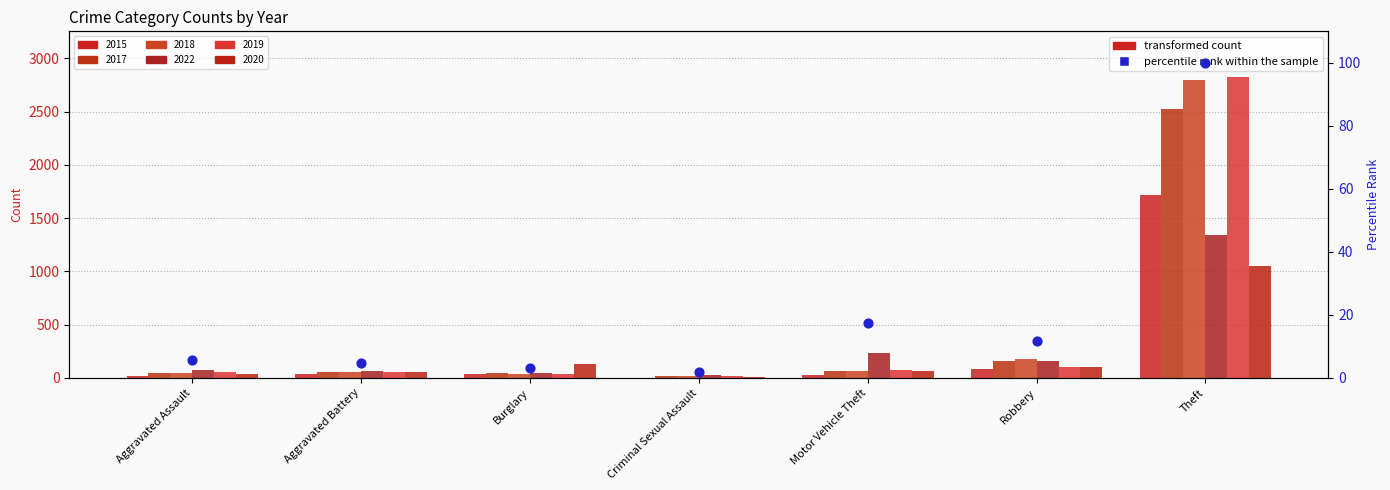

Which has a higher value, Aggravated Battery or Robbery?

Robbery